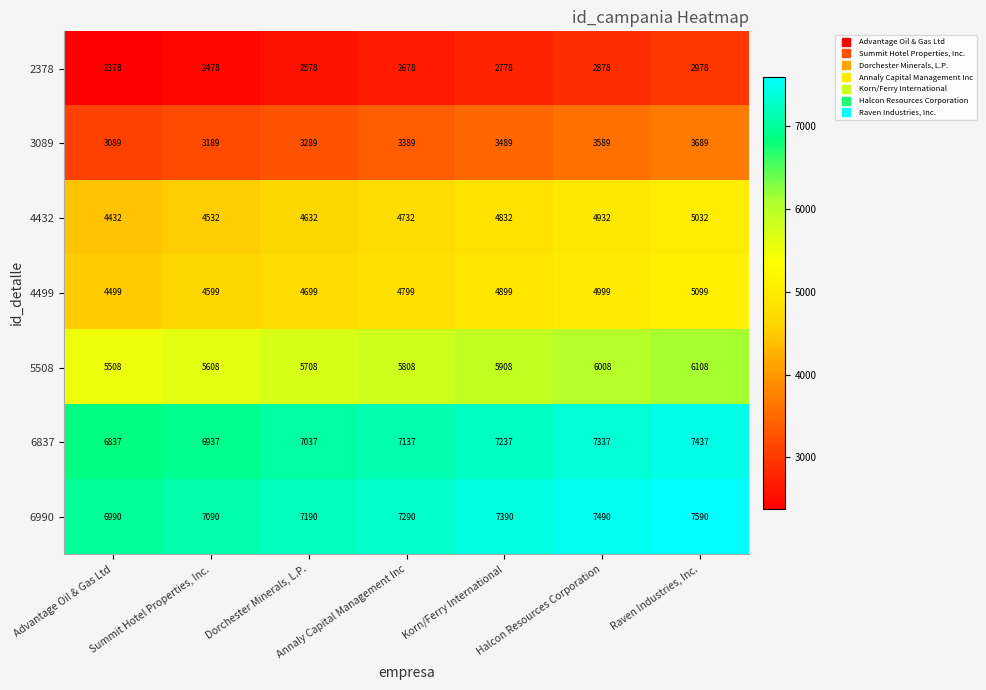

What is the difference between the 6837 values at Dorchester Minerals, L.P. and Summit Hotel Properties, Inc.?

100